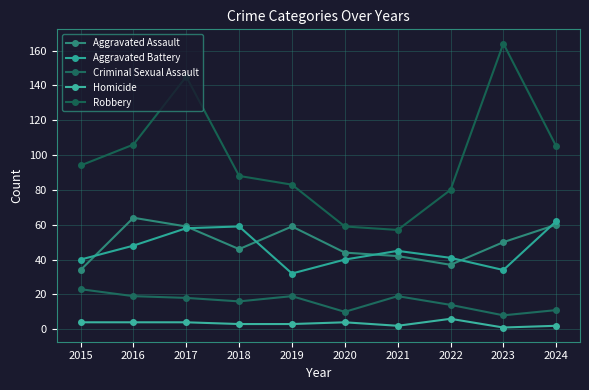

True or false: Homicide and Criminal Sexual Assault cross at least once.

False